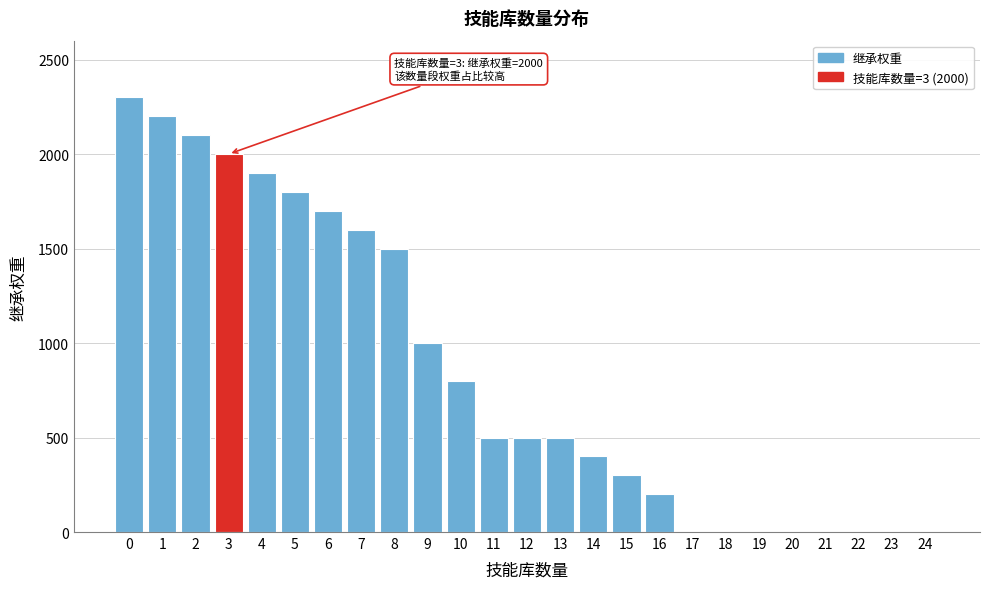

Reading right to left, transcribe all the data shown in this chart.

24=0	23=0	22=0	21=0	20=0	19=0	18=0	17=0	16=200	15=300	14=400	13=500	12=500	11=500	10=800	9=1000	8=1500	7=1600	6=1700	5=1800	4=1900	3=2000	2=2100	1=2200	0=2300